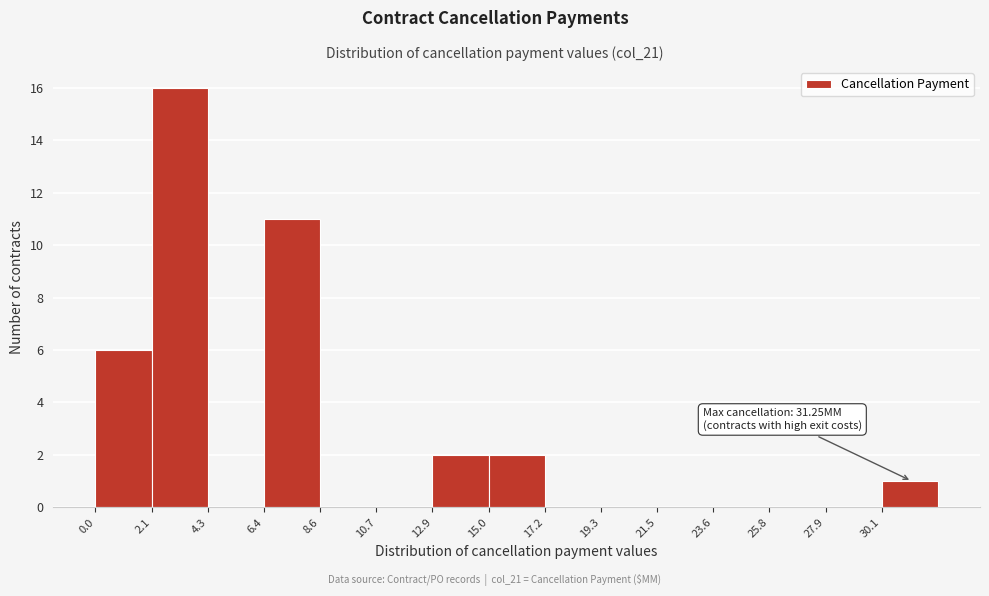

Over which range of the x-axis is the bar tallest?

2.0 to 4.5